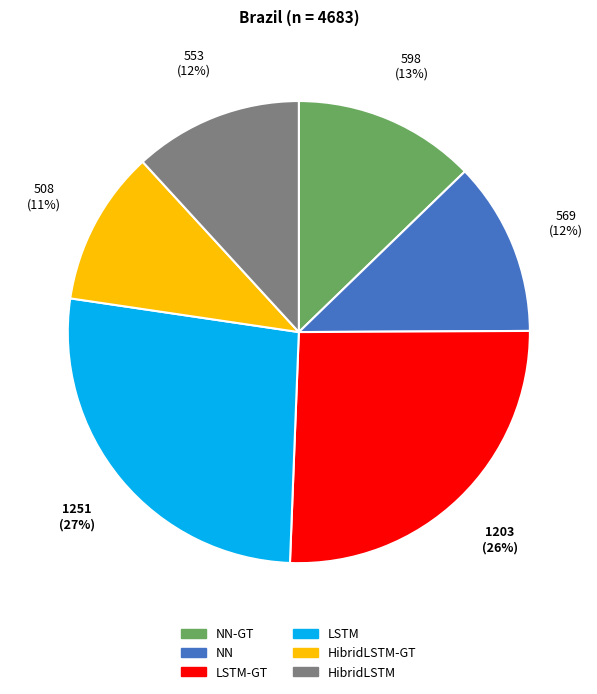

Is there a majority slice in this chart?

No